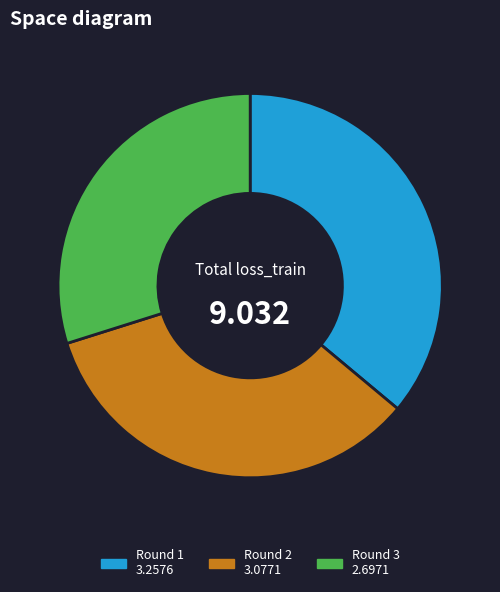

Is there any slice that represents more than half of the pie?

No